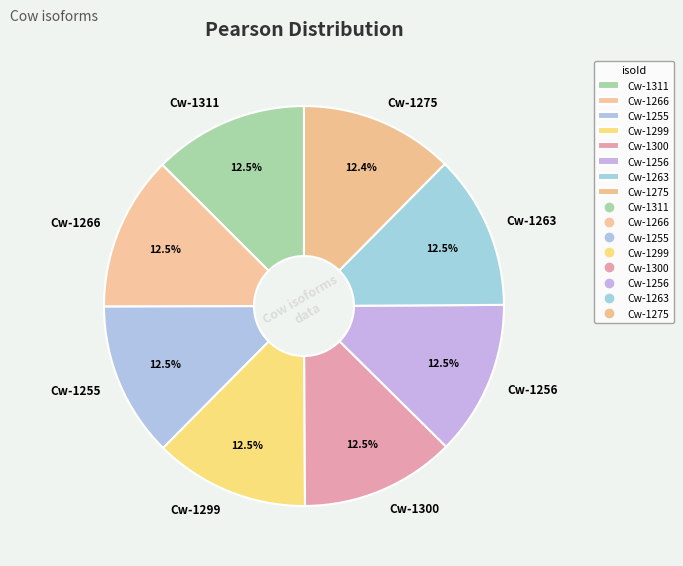

Does any single category account for the majority?

No